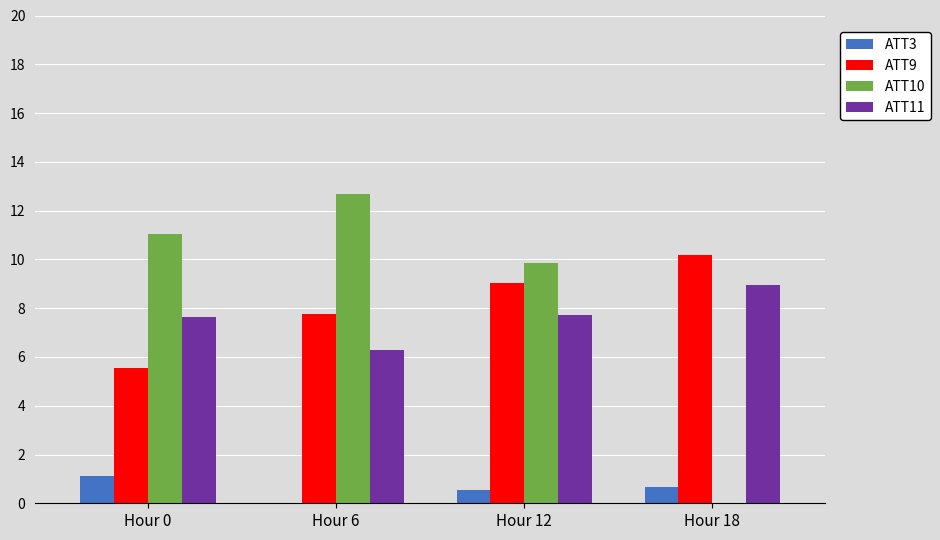

What is the sum of all ATT9 values?

32.5